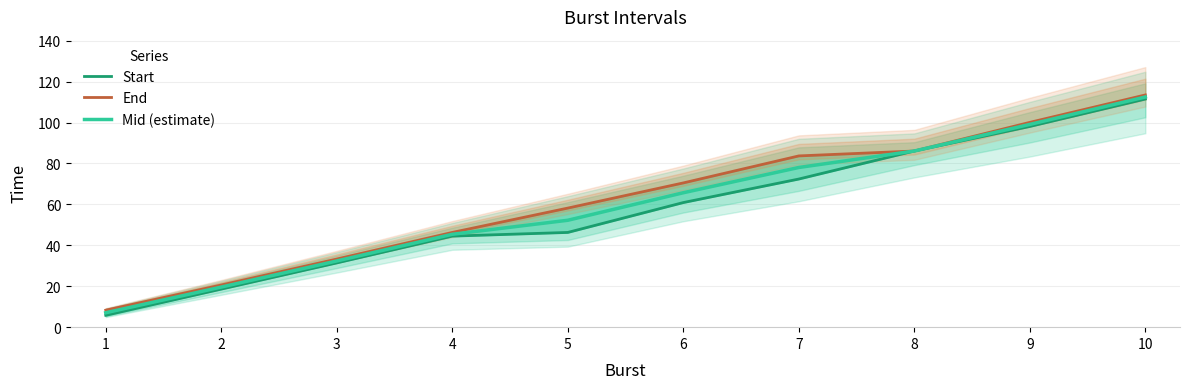

How many lines are shown in the chart?

3